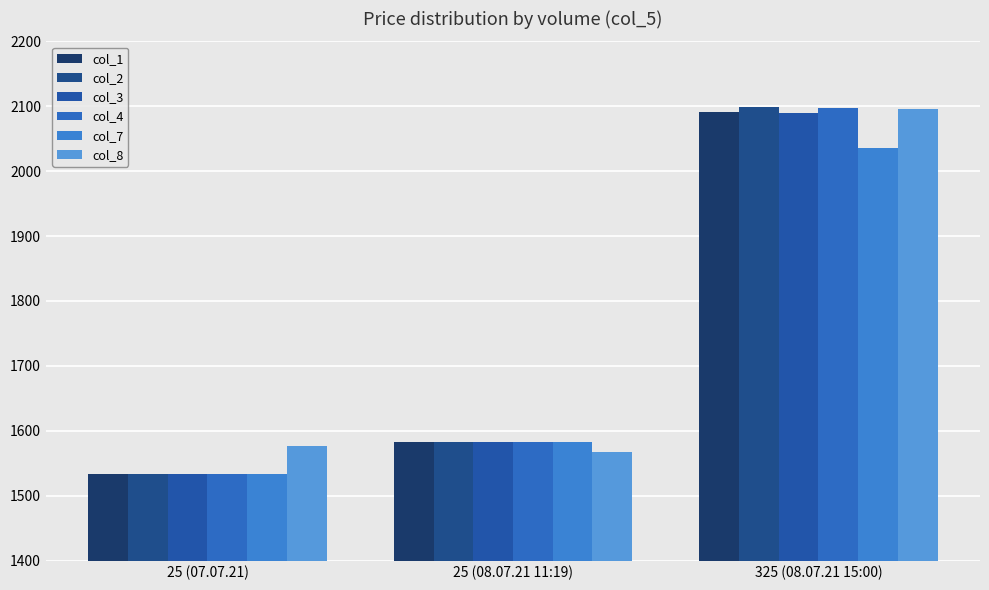

What is the label of the 2nd bar from the left?

25 (08.07.21 11:19)